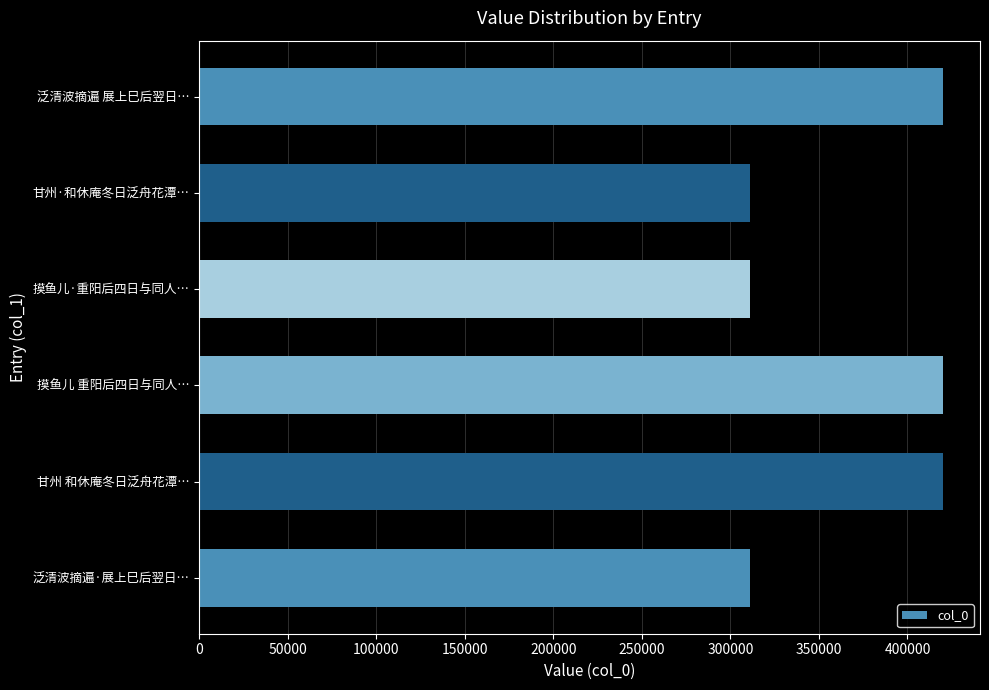

What is the ratio of the value at 摸鱼儿 重阳后四日与同人… to the value at 甘州 和休庵冬日泛舟花潭…?

1.0